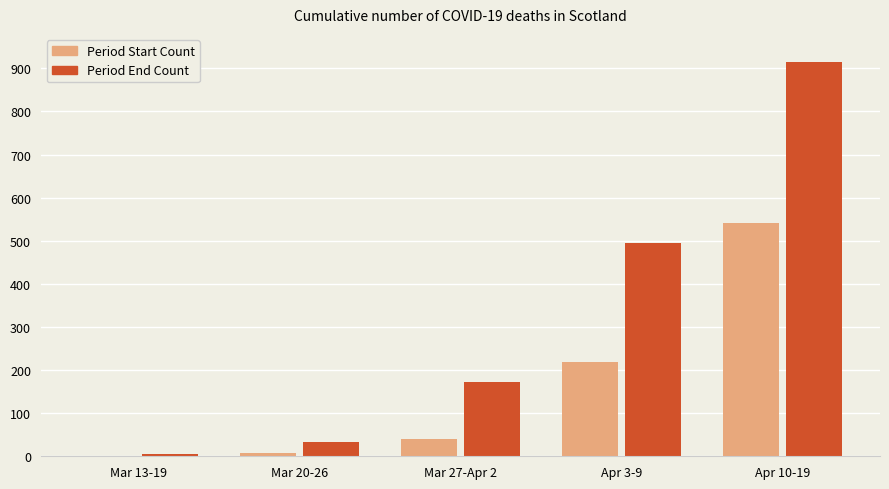

Reading left to right, list all the values displayed in this chart.

Period Start Count: Mar 13-19=1	Mar 20-26=7	Mar 27-Apr 2=40	Apr 3-9=218	Apr 10-19=542
Period End Count: Mar 13-19=6	Mar 20-26=33	Mar 27-Apr 2=172	Apr 3-9=495	Apr 10-19=915